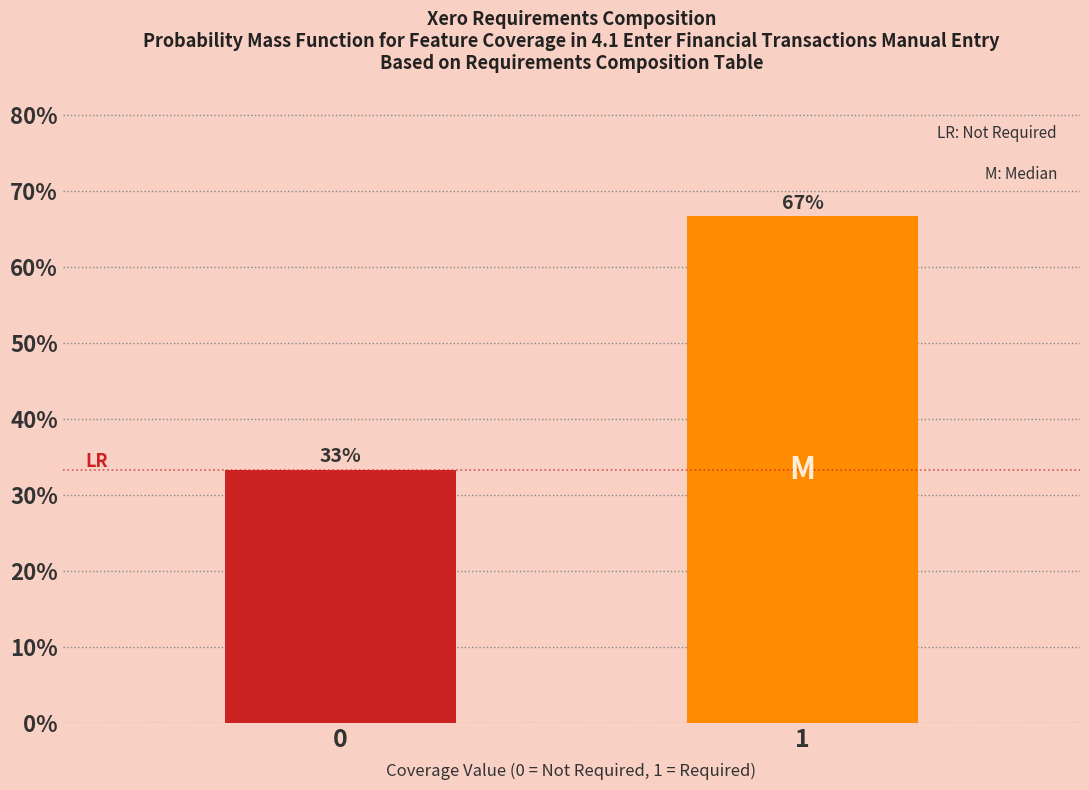

What value does the data have at 0?

33.3